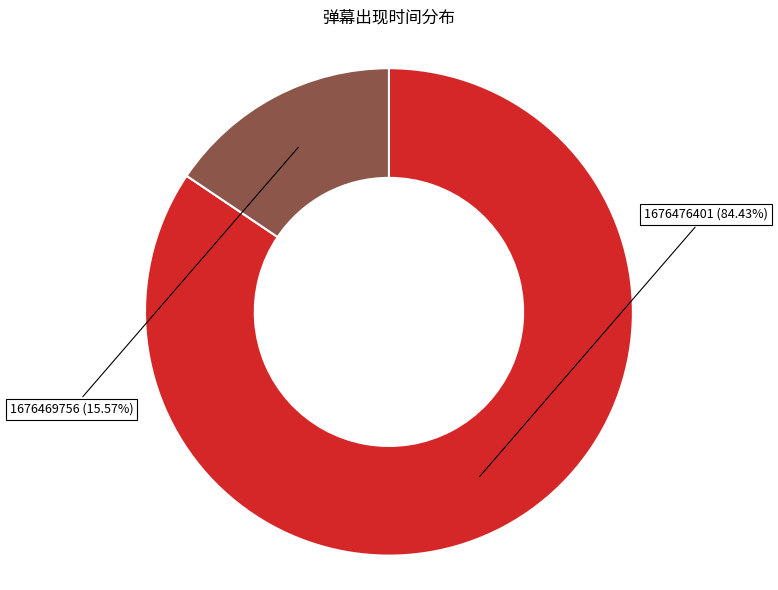

Is there any slice that represents more than half of the pie?

Yes